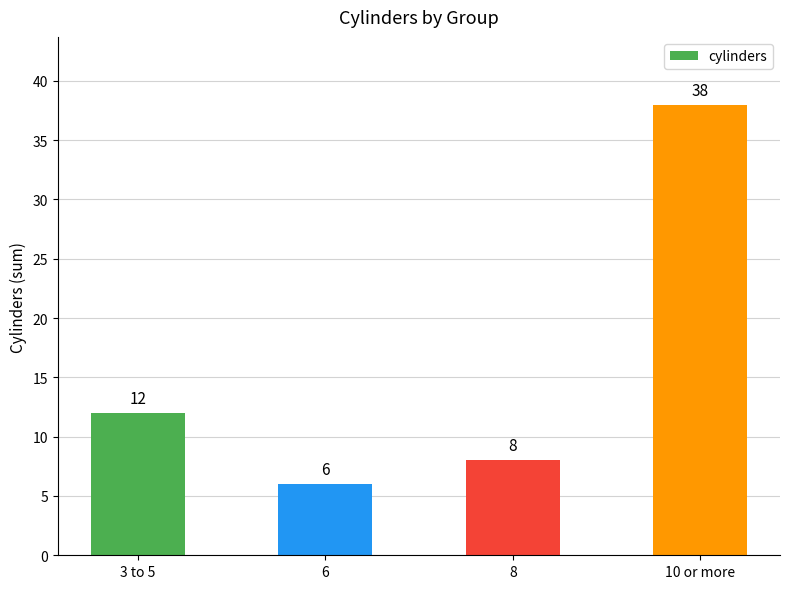

Does the chart contain stacked bars?

No